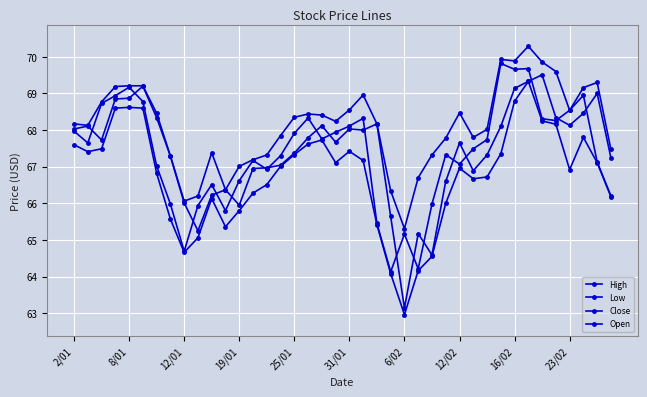

Count the number of data series in this chart.

4